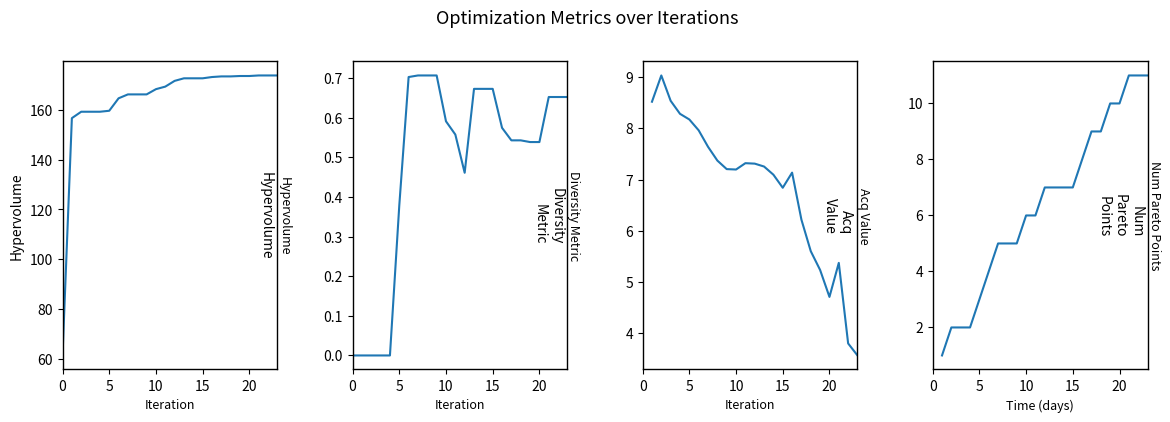

Count the num_pareto_points values in the range 4 to 9.

13